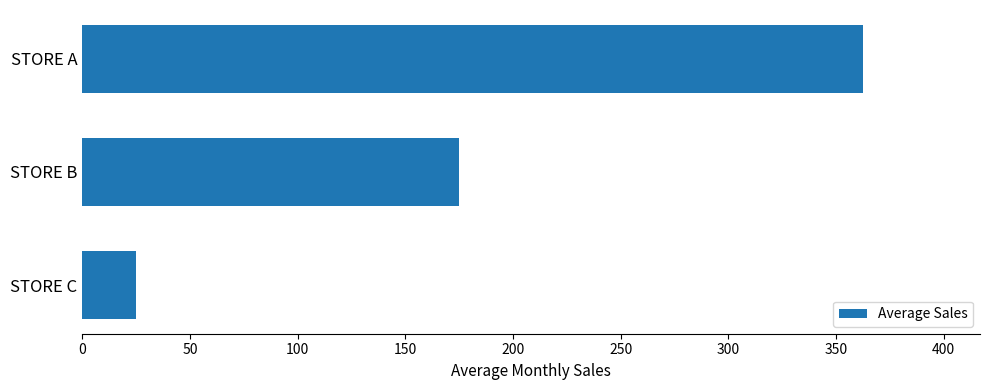

True or false: the data shows 175.0 at STORE B.

True